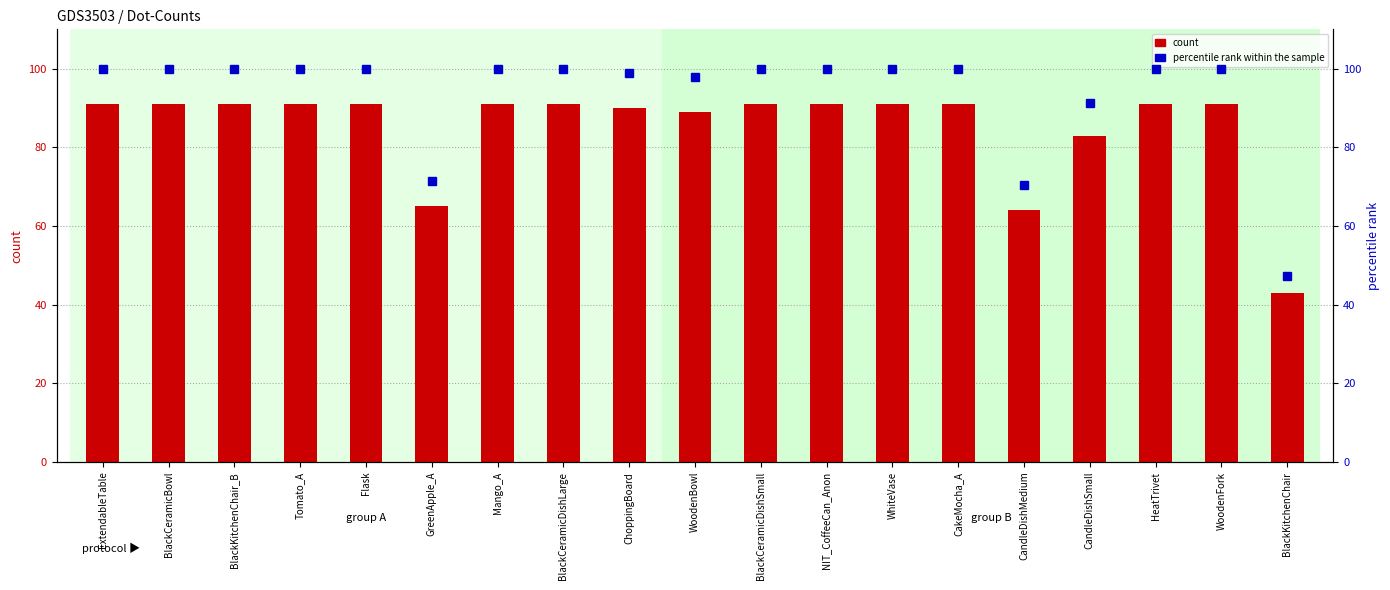

List the labels in order of count value, largest first.

ExtendableTable, BlackCeramicBowl, BlackKitchenChair_B, Tomato_A, Flask, Mango_A, BlackCeramicDishLarge, BlackCeramicDishSmall, NIT_CoffeeCan_Anon, WhiteVase, CakeMocha_A, HeatTrivet, WoodenFork, ChoppingBoard, WoodenBowl, CandleDishSmall, GreenApple_A, CandleDishMedium, BlackKitchenChair